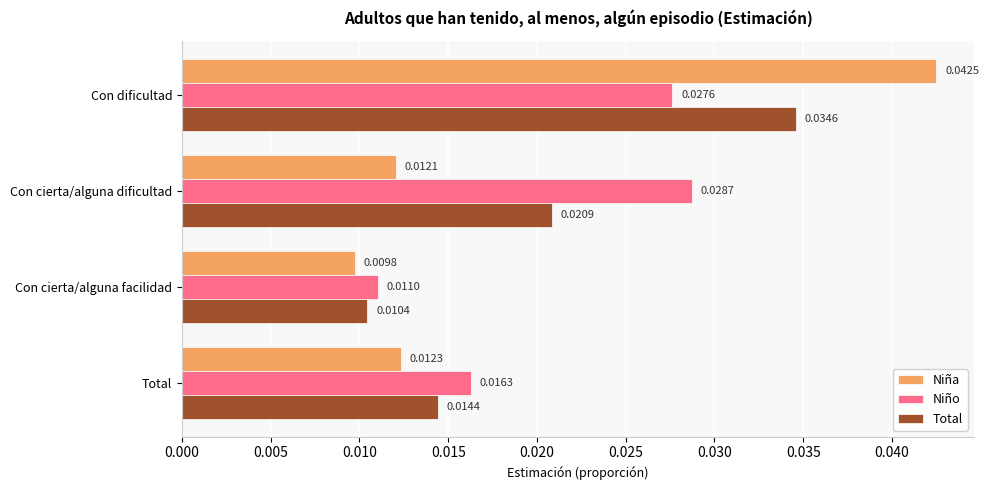

List the series in order of their overall mean, highest first.

Niño, Total, Niña